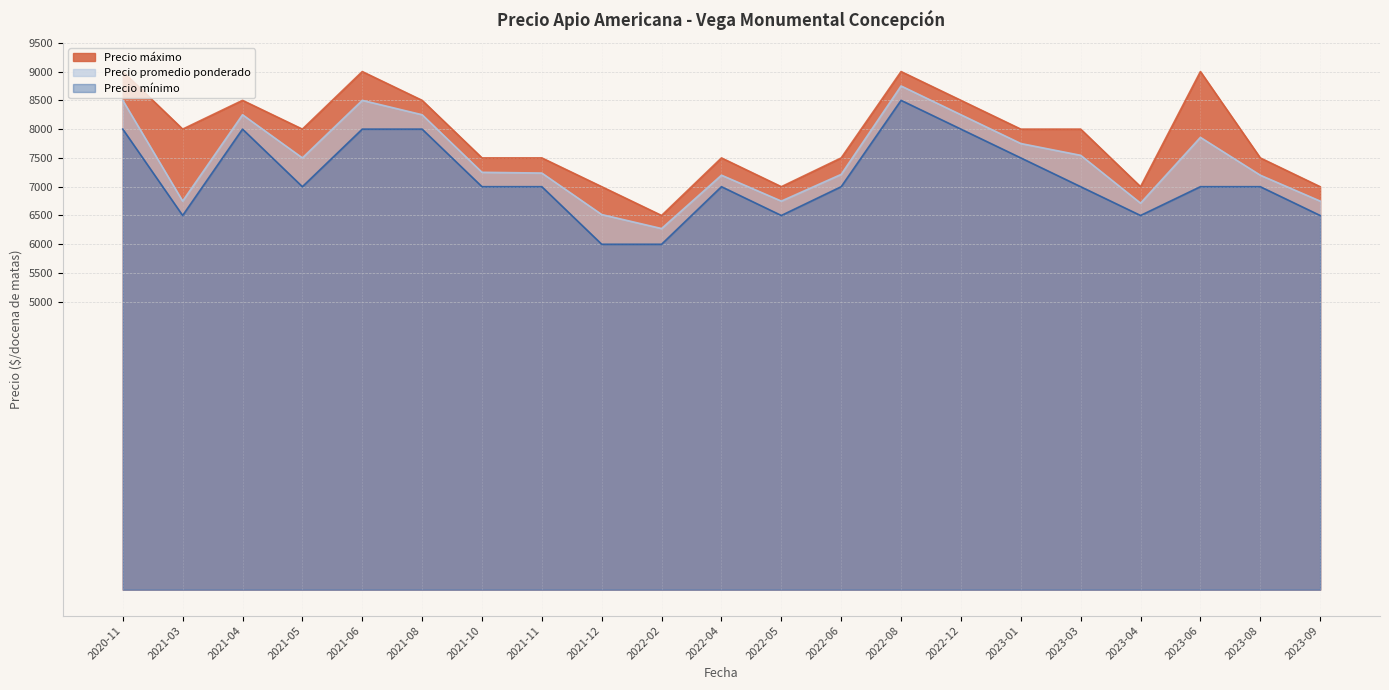

What is the value of the Precio mínimo point at the 12th from the left?

6500